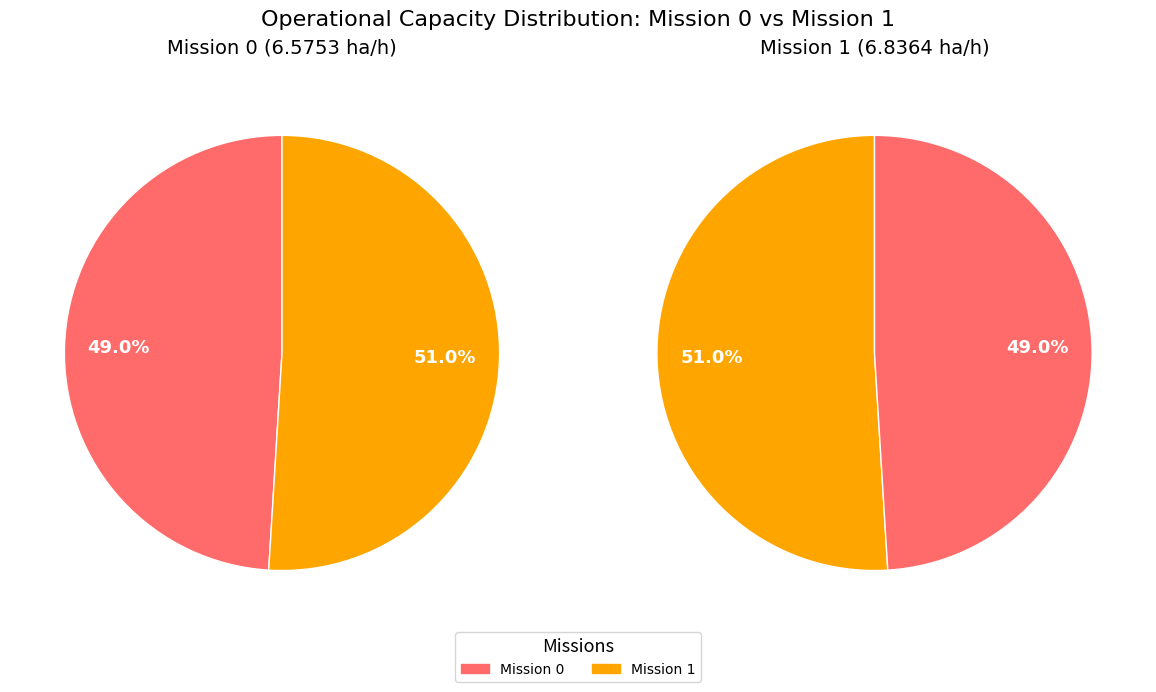

How many slices are in this pie chart?

2